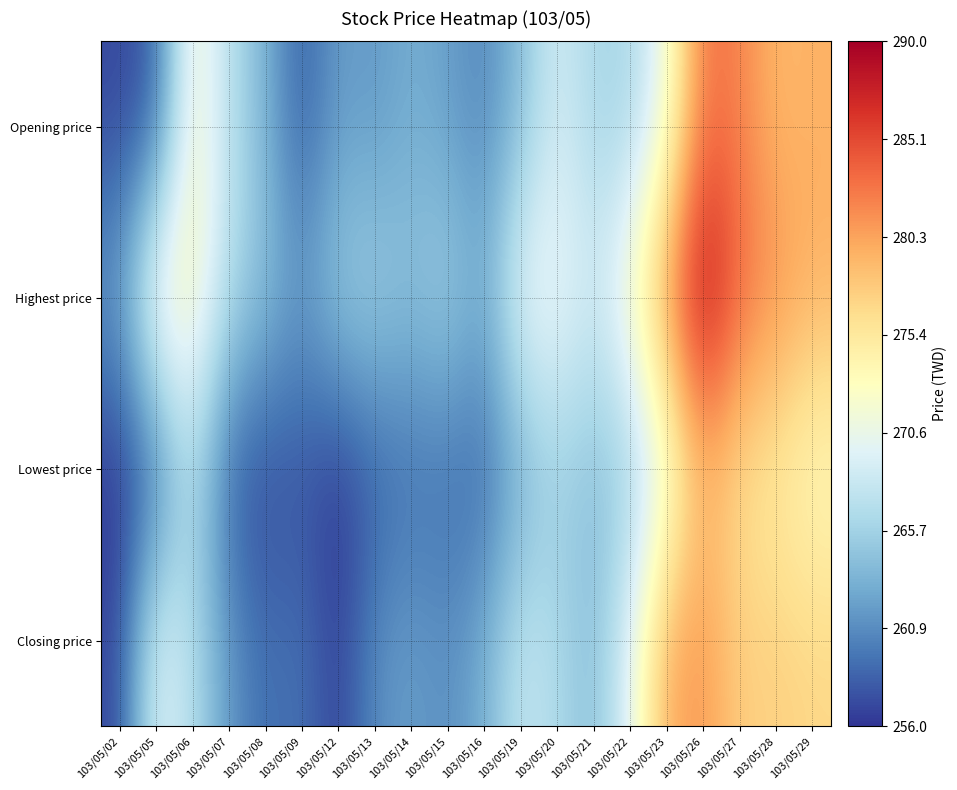

At 103/05/09, list the series in order from largest to smallest.

Highest price, Closing price, Opening price, Lowest price